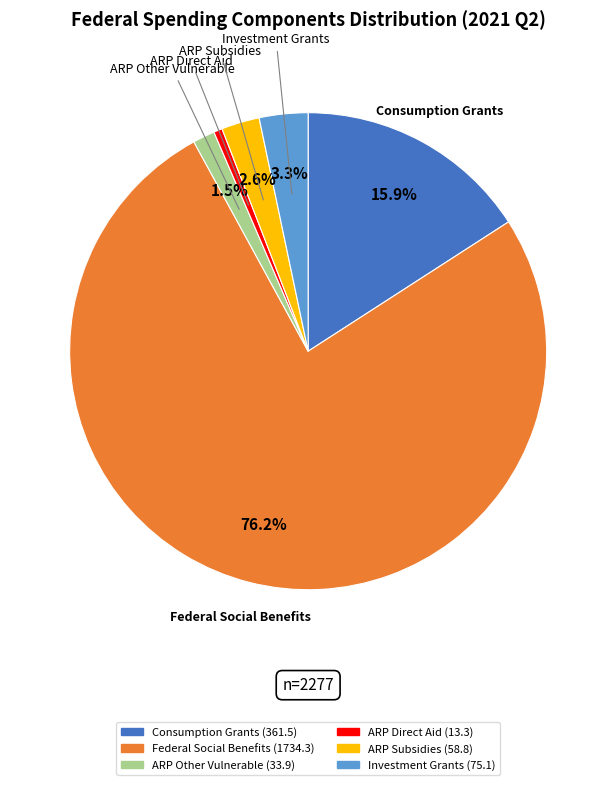

Is there any slice that represents more than half of the pie?

Yes